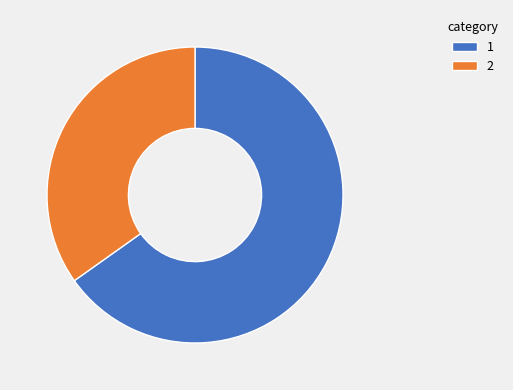

Approximately how many times larger is the value at 1 compared to 2?

1.9